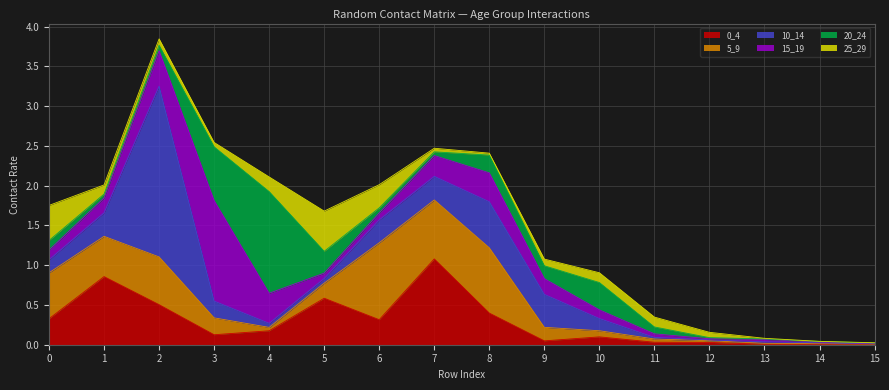

Between 1 and 14, which is larger?

1